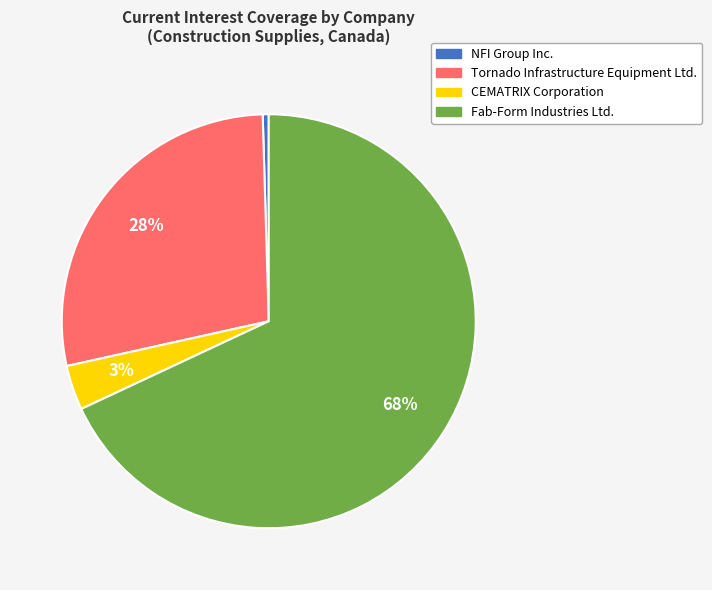

Do Fab-Form Industries Ltd. and NFI Group Inc. together represent more than half of the pie?

Yes